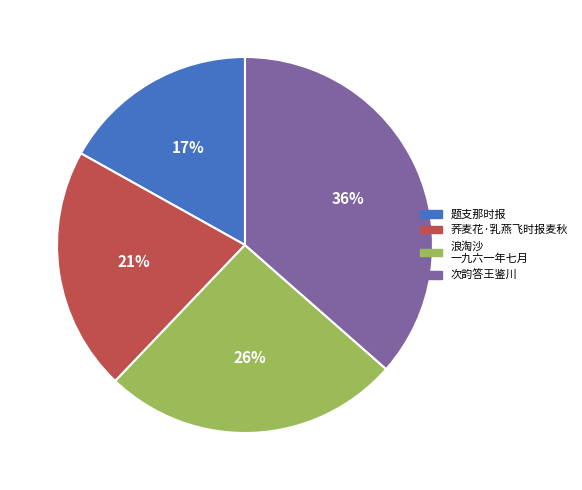

Is there any slice that represents more than half of the pie?

No